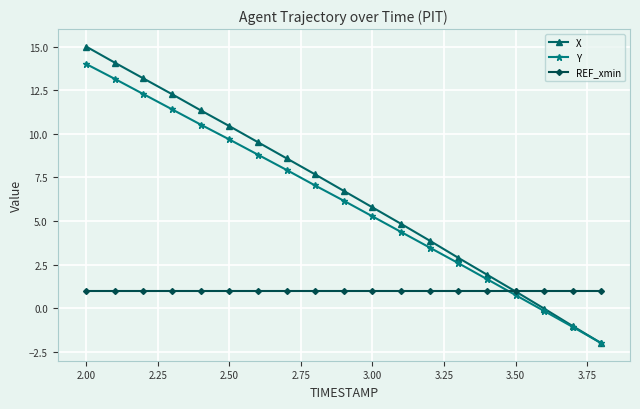

What is the average value of the X series?

6.6